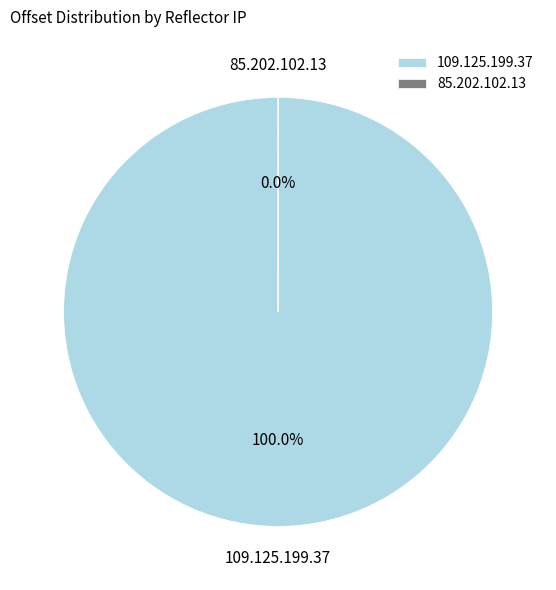

What is the change in value from 109.125.199.37 to 85.202.102.13?

-203618